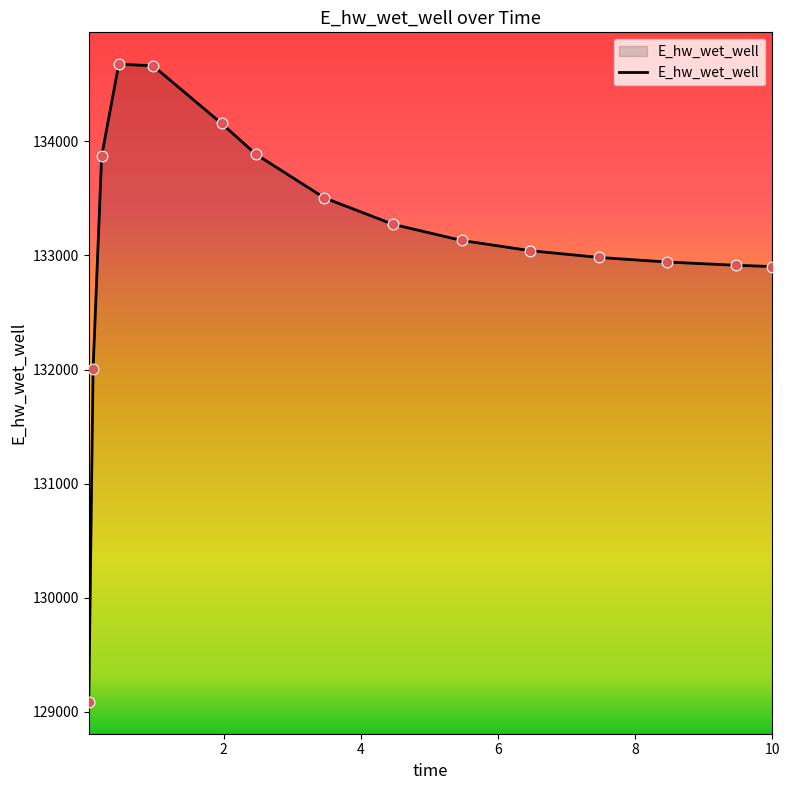

What is the smallest value displayed?

129087.9